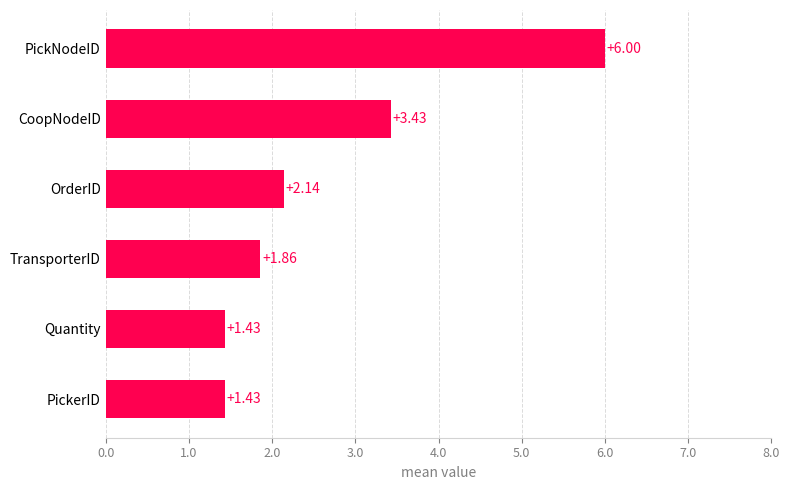

What is the change in value from Quantity to OrderID?

+0.7